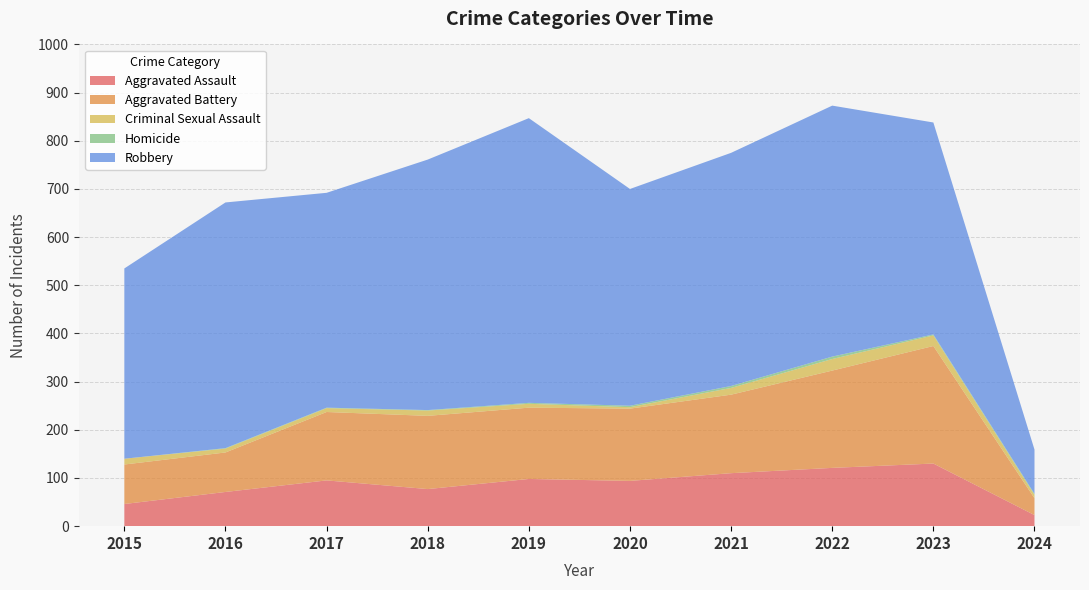

Reading left to right, what are all the values shown in this chart?

Aggravated Assault: 2015=46	2016=71	2017=95	2018=77	2019=98	2020=94	2021=110	2022=121	2023=130	2024=23
Aggravated Battery: 2015=82	2016=82	2017=142	2018=152	2019=148	2020=150	2021=163	2022=202	2023=244	2024=35
Criminal Sexual Assault: 2015=12	2016=8	2017=8	2018=11	2019=8	2020=3	2021=14	2022=24	2023=22	2024=7
Homicide: 2015=0	2016=1	2017=1	2018=1	2019=2	2020=3	2021=4	2022=5	2023=2	2024=2
Robbery: 2015=395	2016=510	2017=446	2018=520	2019=591	2020=450	2021=484	2022=521	2023=440	2024=92